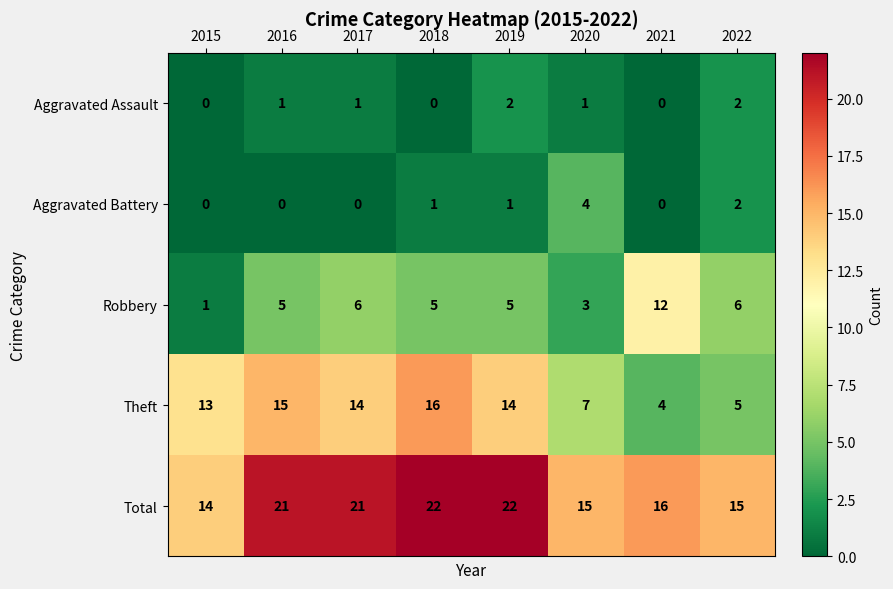

What is the highest value of the Total series?

22